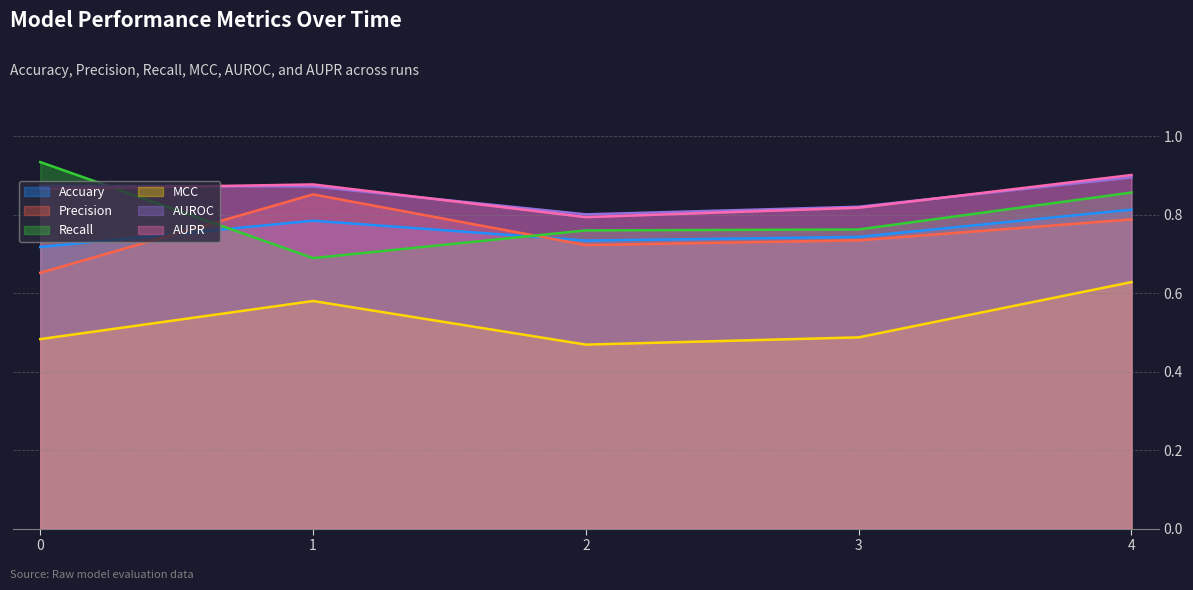

Is the value of AUPR at 1 greater than the value of Accuary at 3?

Yes